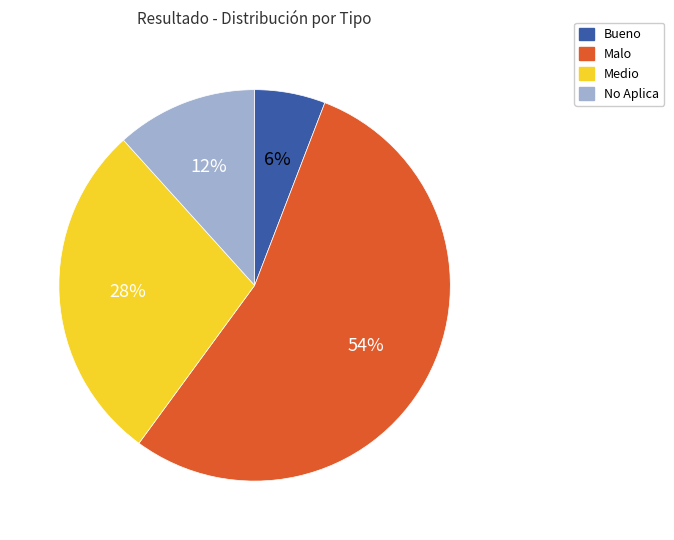

To the nearest percent, what is the average slice percentage?

25%